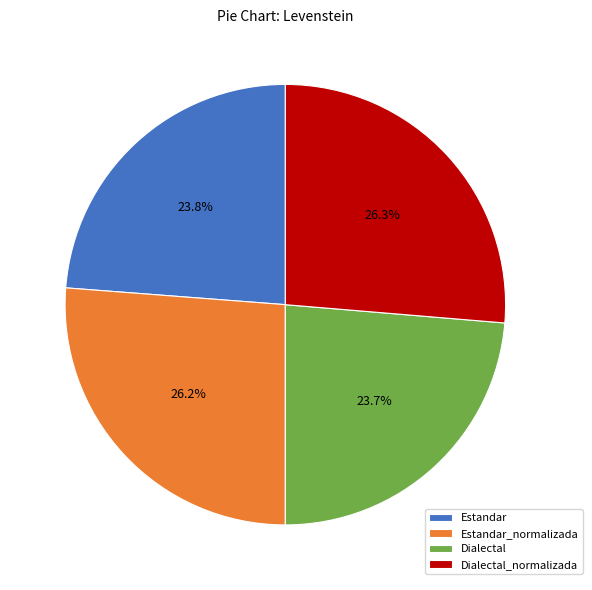

To the nearest percent, what is the difference between the largest and smallest slice percentages?

3%